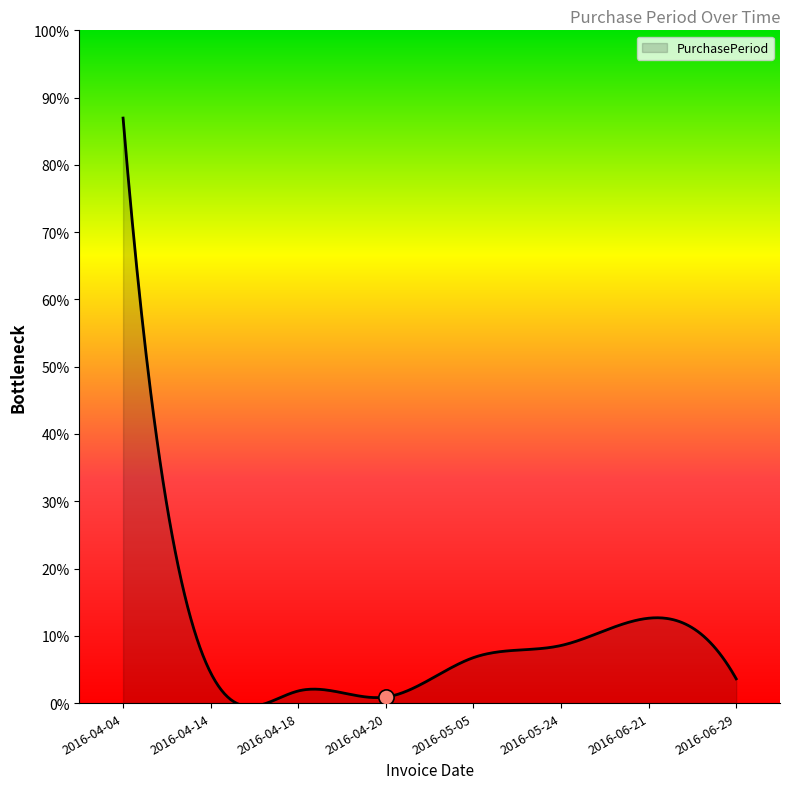

Does the chart have visible grid lines?

No